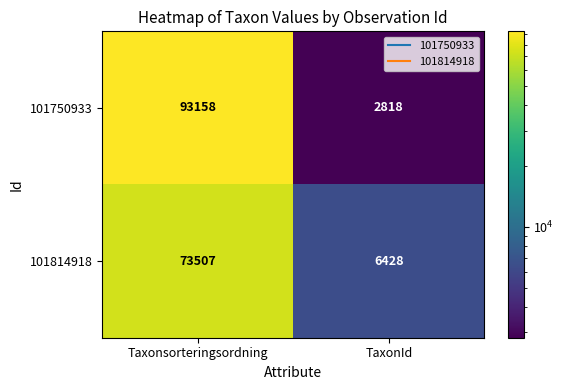

What is the sum of the 101814918 values at TaxonId and Taxonsorteringsordning?

79935